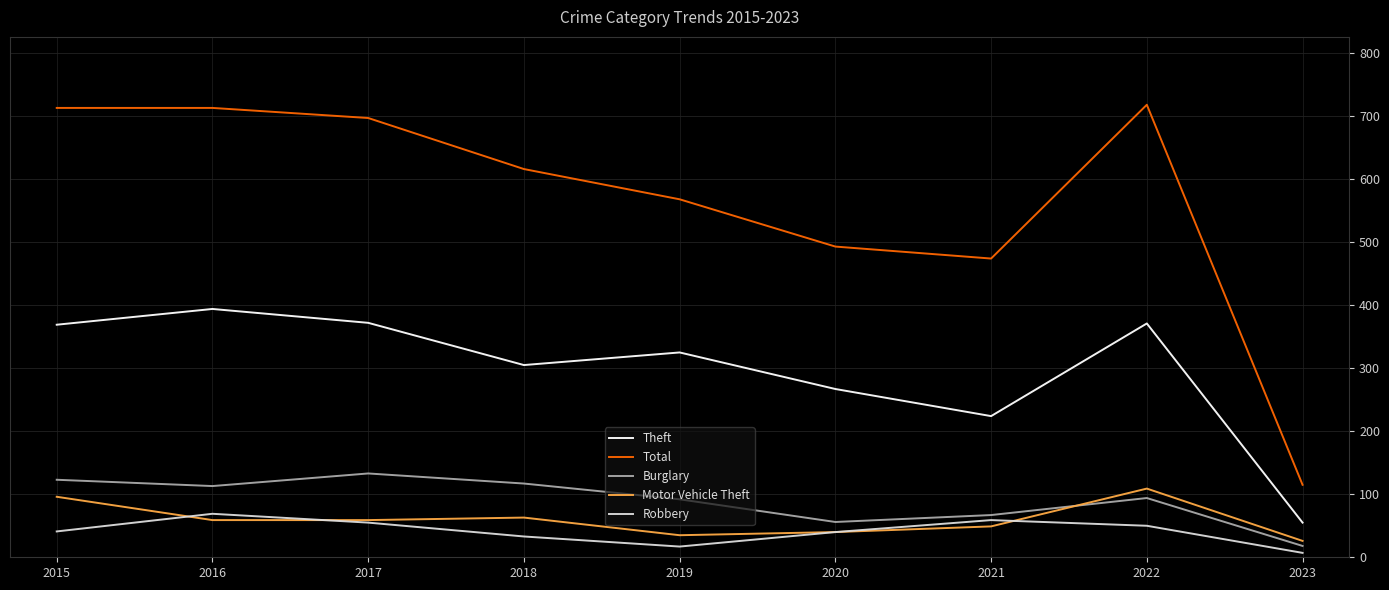

At which category does the chart reach its minimum across all series?

2023